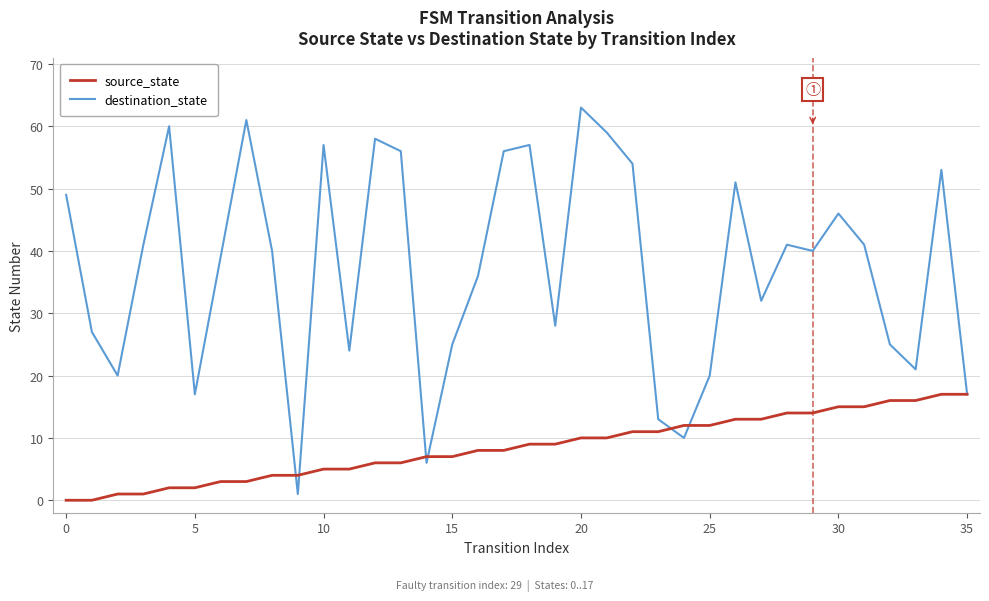

List the series in order of their peak value, lowest first.

source_state, destination_state